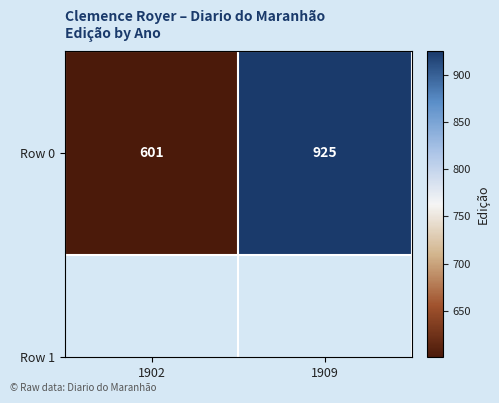

Reading left to right, extract all data points from this chart.

601	925